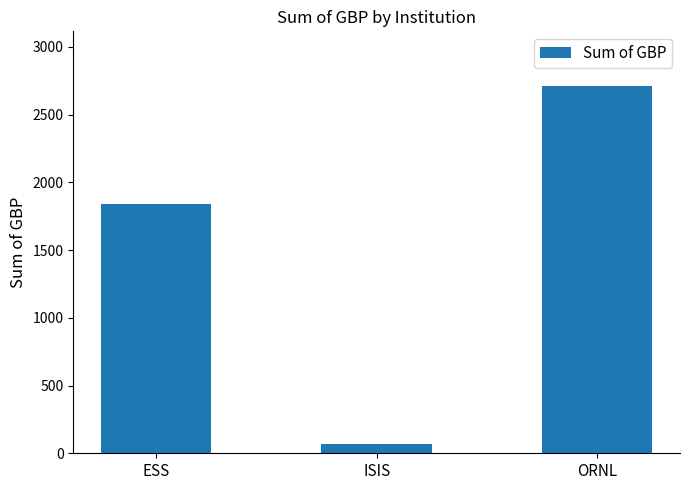

How many series are shown in this chart?

1